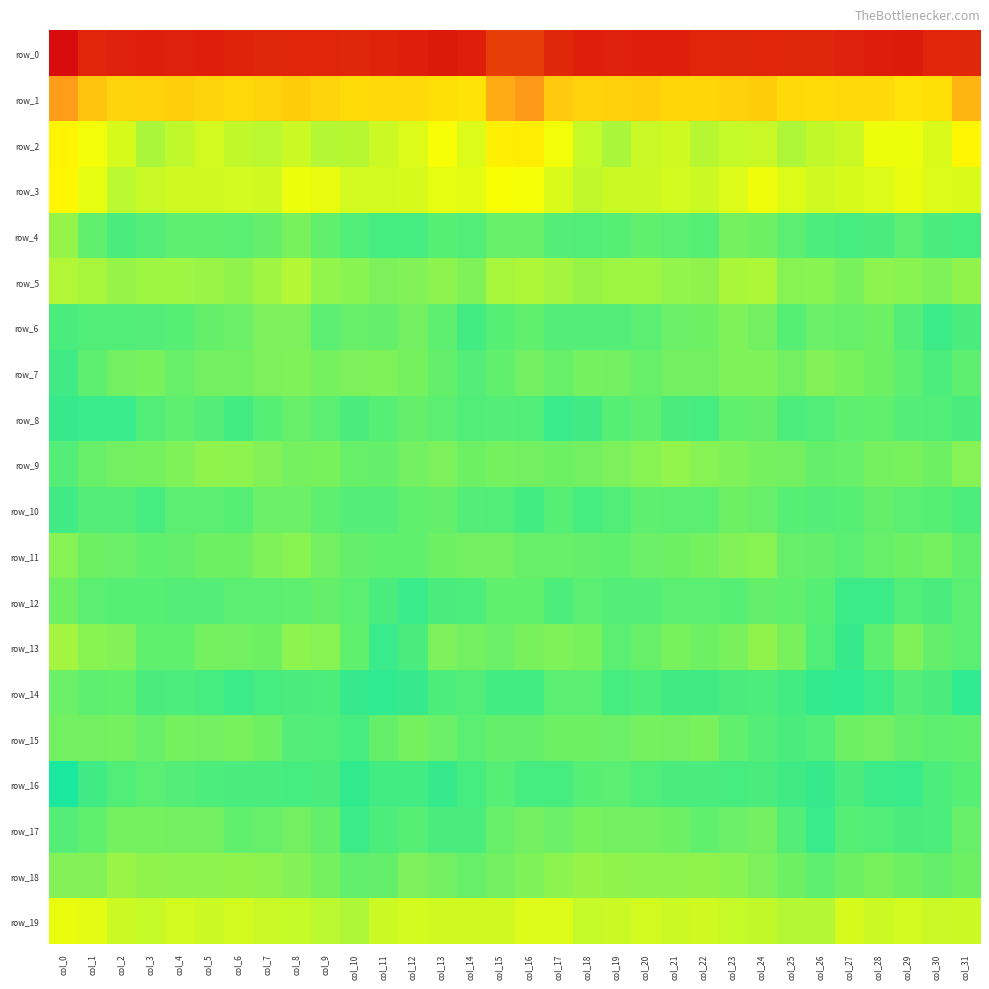

Is it true that row_10 equals -9.5 at col_15?

True